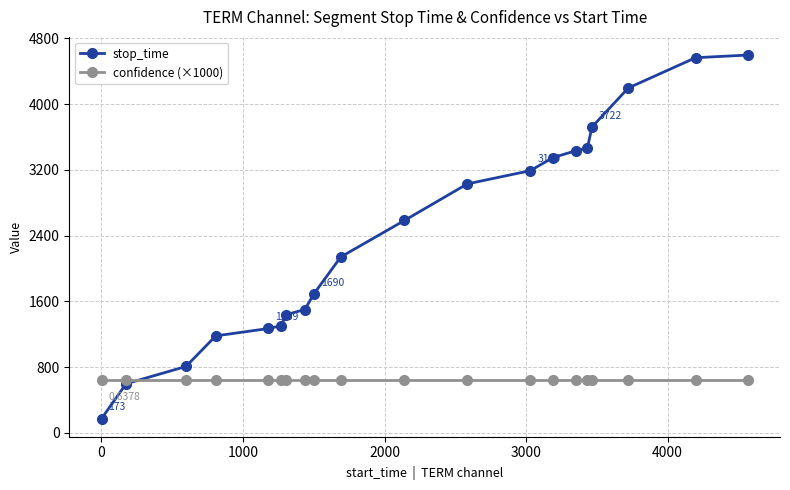

Which series has the widest spread of values?

stop_time